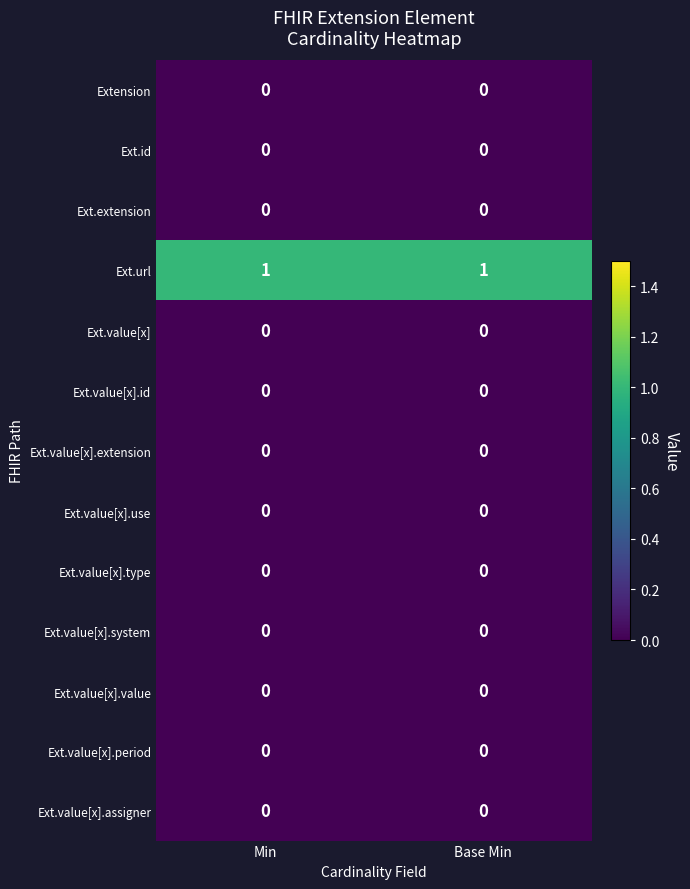

True or false: Ext.value[x].value has a value of 0 at Base Min.

True